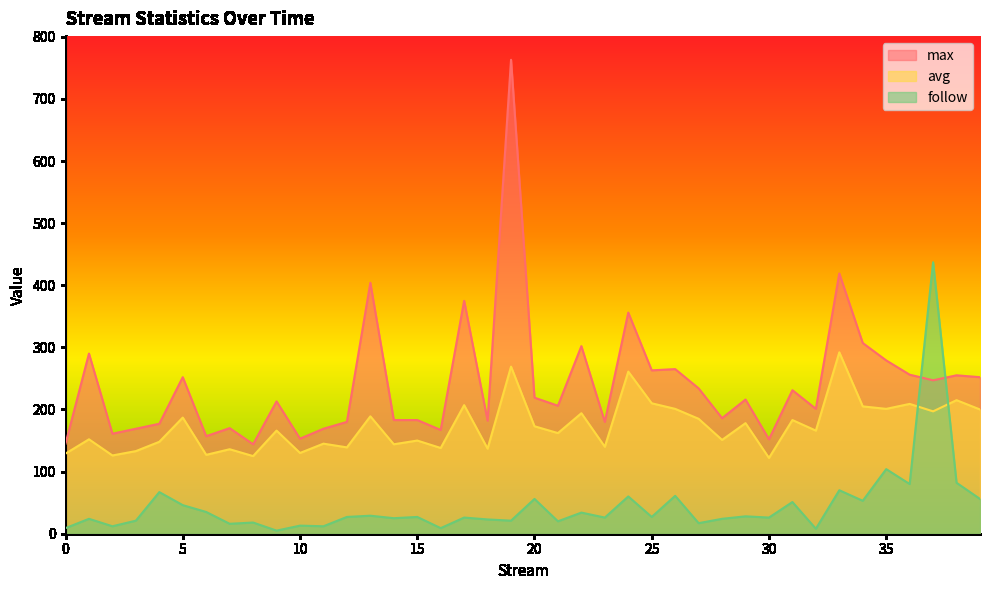

How many lines are shown in the chart?

3